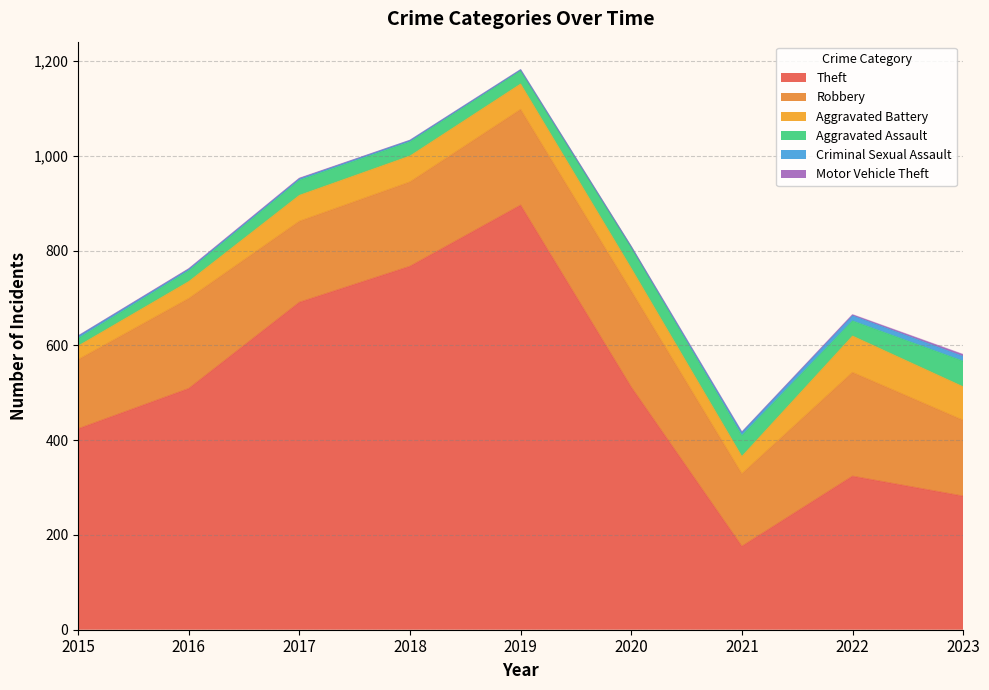

At which label is Motor Vehicle Theft closest to 2?

2022